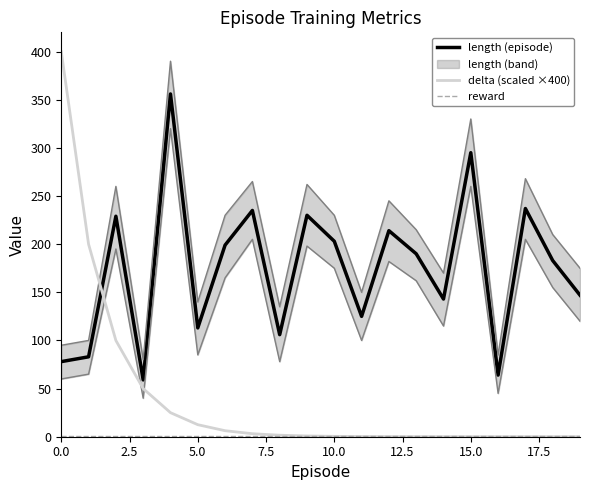

What is the sum of all delta (scaled ×400) values?

799.7